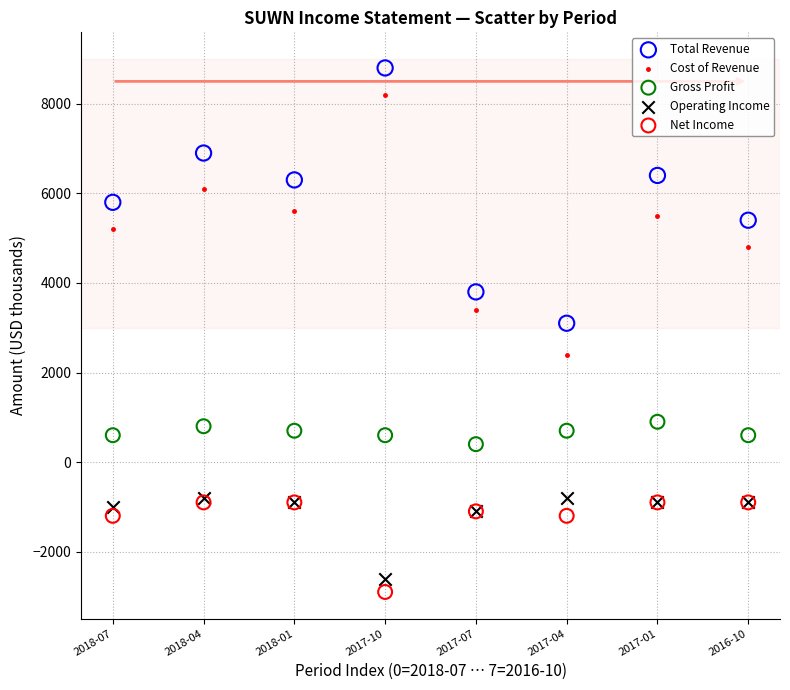

What are all the series names shown in the legend?

Total Revenue, Cost of Revenue, Gross Profit, Operating Income, Net Income